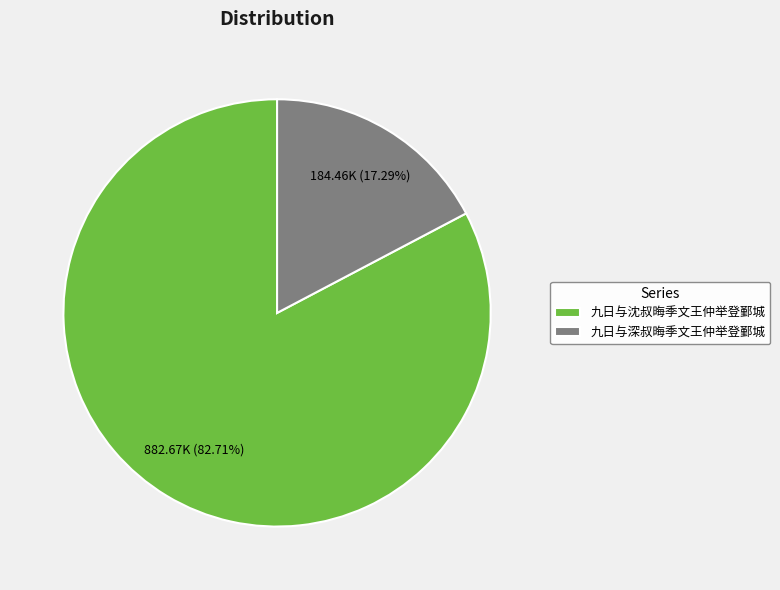

What percentage is NOT represented by 九日与深叔晦季文王仲举登鄞城?

82.7%